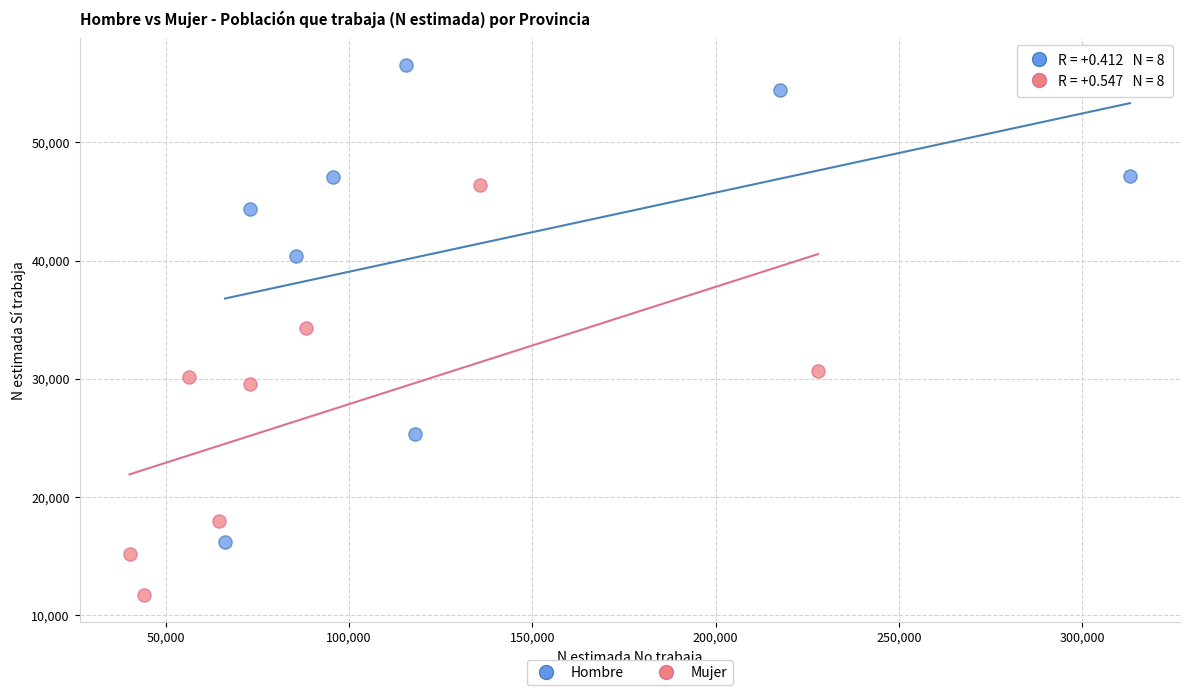

Which series reaches the minimum Y coordinate?

Mujer